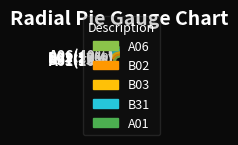

To the nearest percent, what is the difference between the A01 and B31 slice percentages?

3%